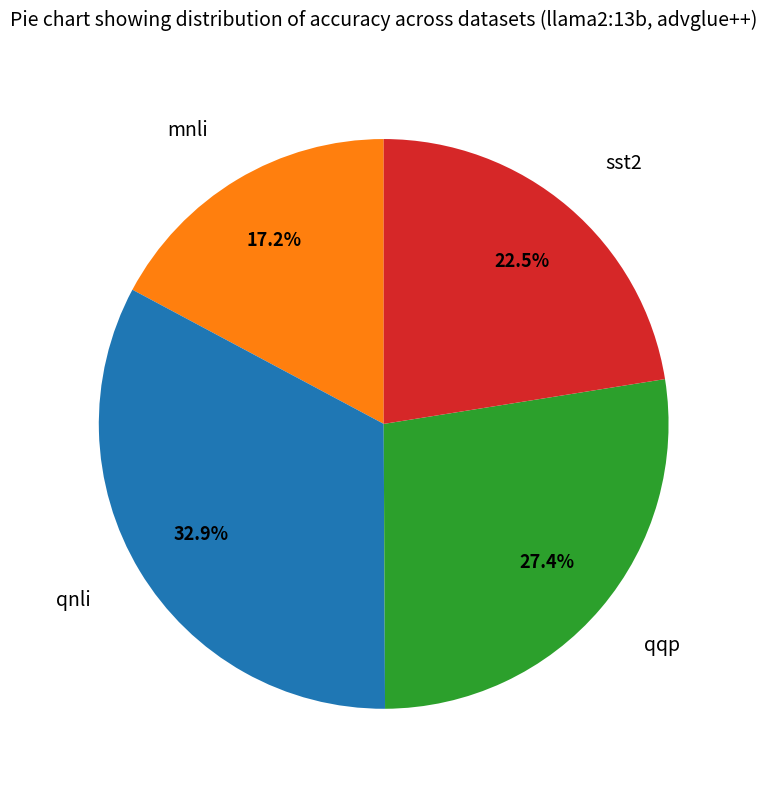

Rank the categories by value from lowest to highest.

mnli, sst2, qqp, qnli